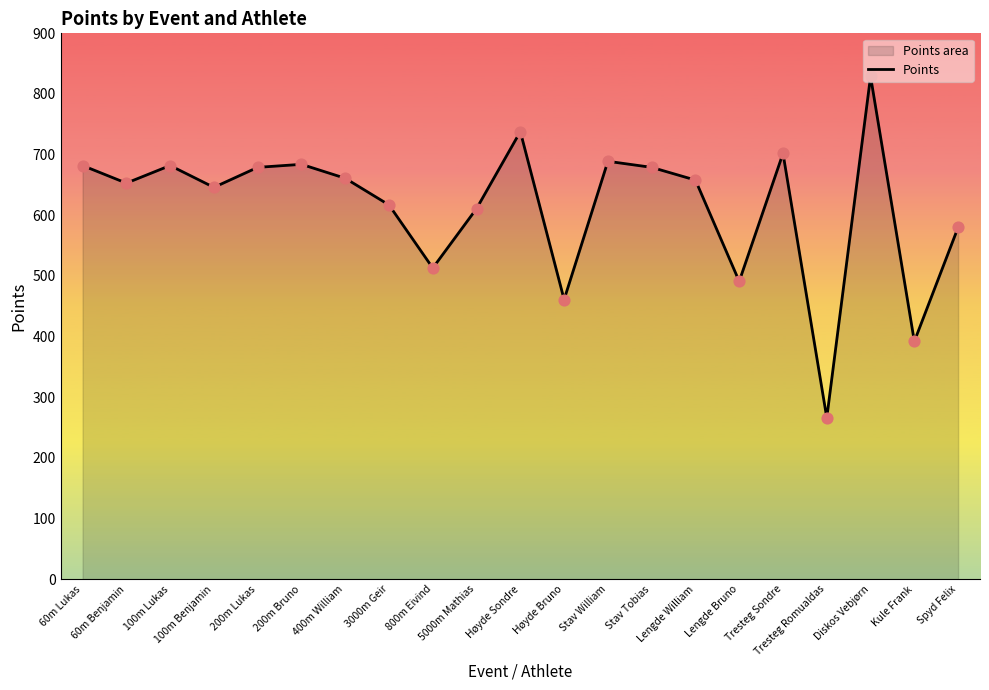

What is the ratio of the value at Tresteg Sondre to the value at 100m Lukas?

1.0